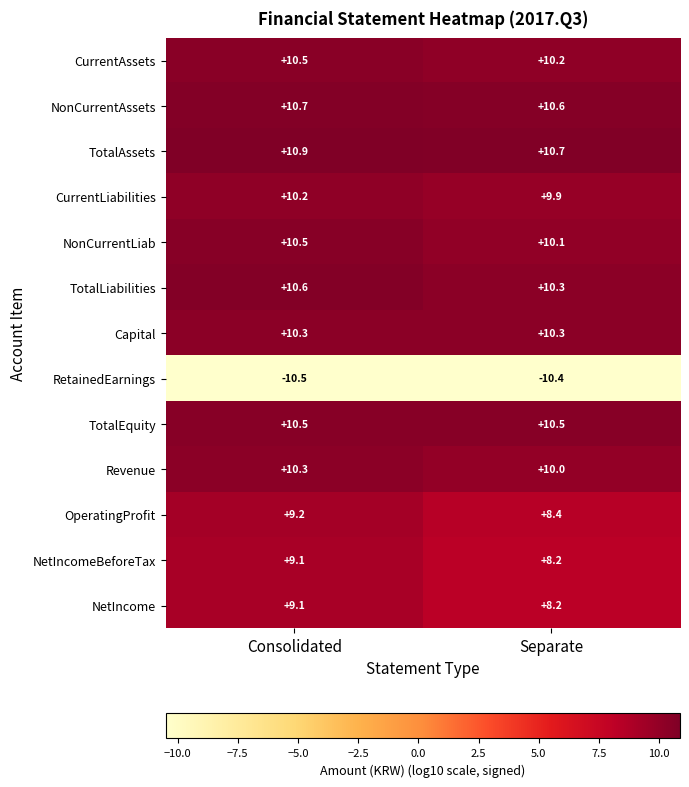

Which category has the highest value in the Revenue series?

Consolidated